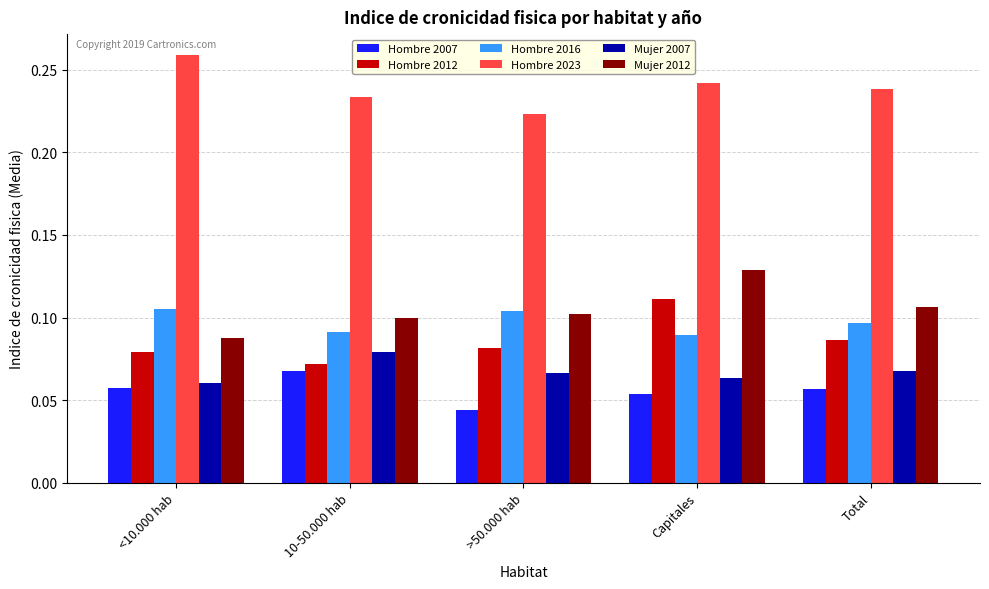

The value of Hombre 2023 at 10-50.000 hab is 0.1. True or false?

False